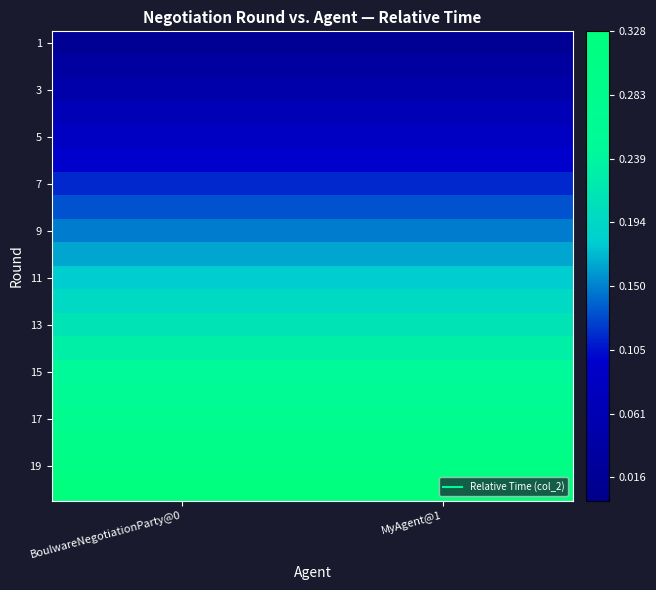

At which category does the chart reach its peak across all series?

BoulwareNegotiationParty@0